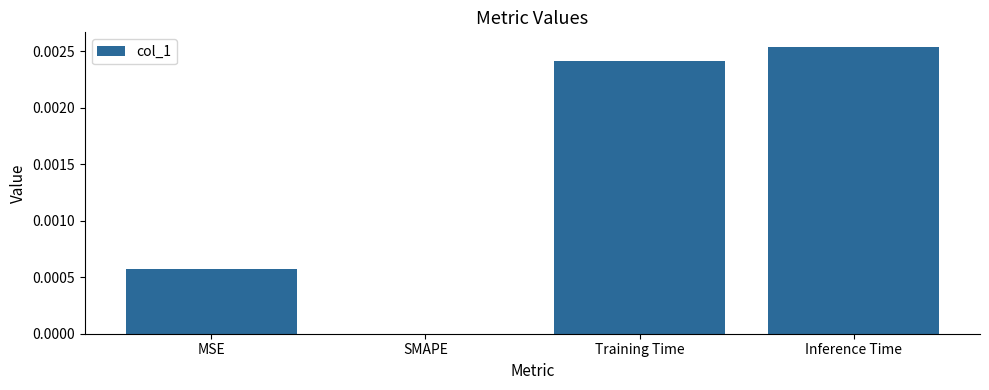

Which has a higher value, SMAPE or Inference Time?

Inference Time